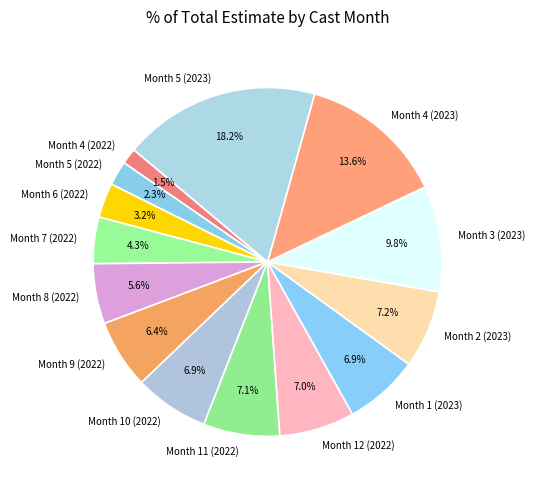

Which slice is the largest?

Month 5 (2023)